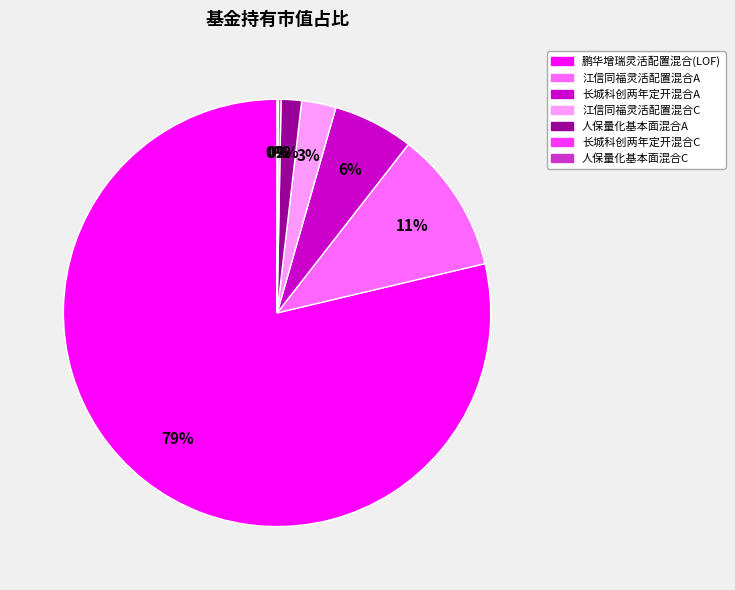

Is 鹏华增瑞灵活配置混合(LOF) the majority of the pie?

Yes